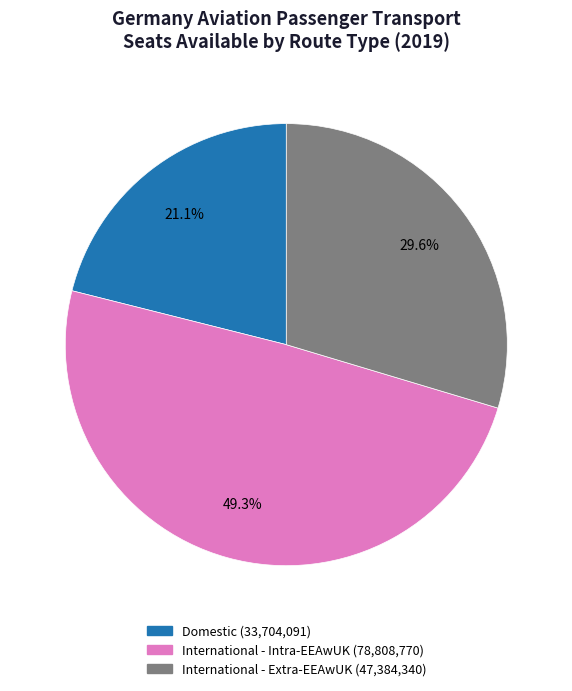

Between International - Intra-EEAwUK and Domestic, which is larger?

International - Intra-EEAwUK